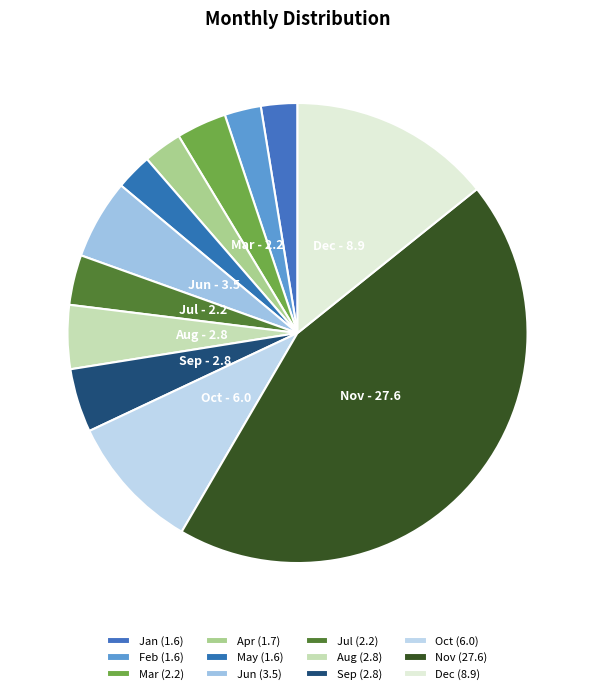

Which slice is the largest?

Nov